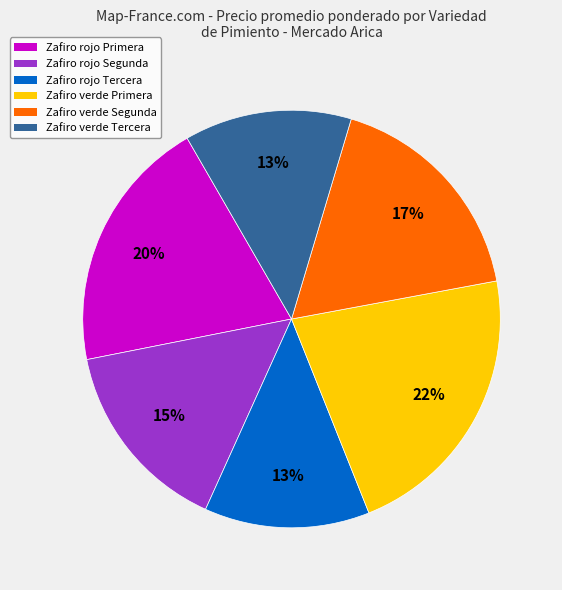

Does any single category account for the majority?

No